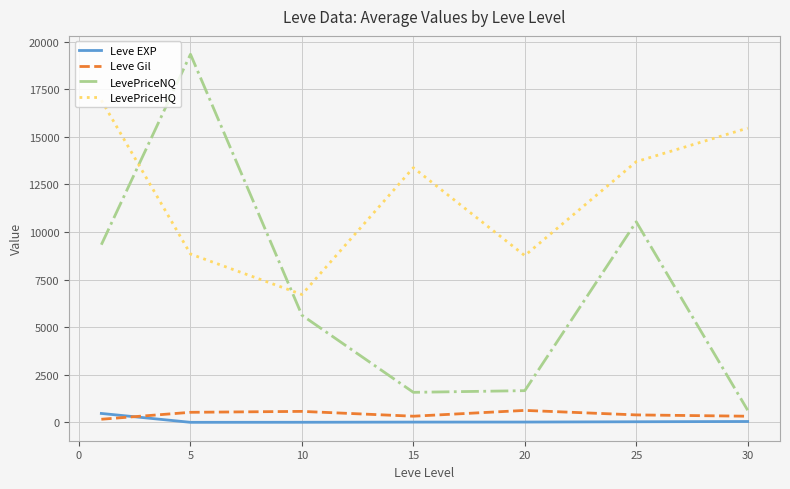

Which series has the largest total across all categories?

LevePriceHQ